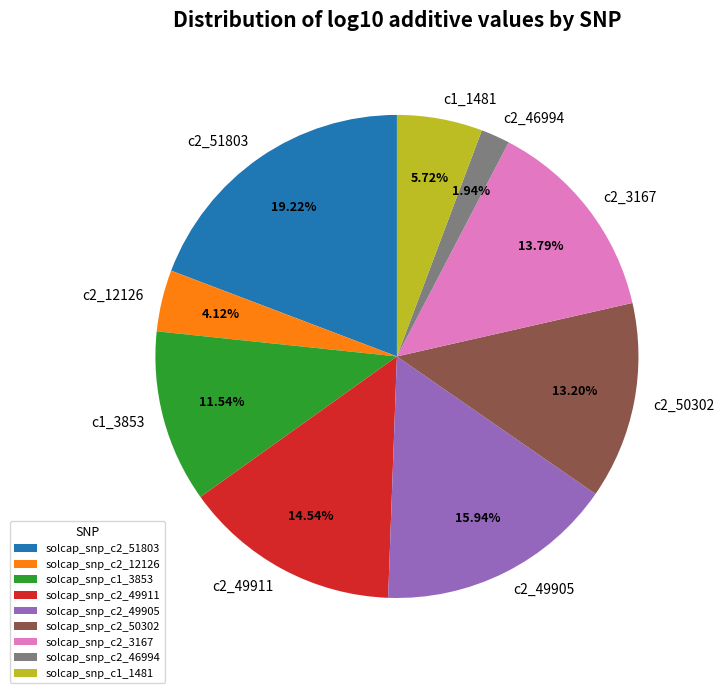

Is the sum of solcap_snp_c2_49911 and solcap_snp_c1_3853 greater than half?

No